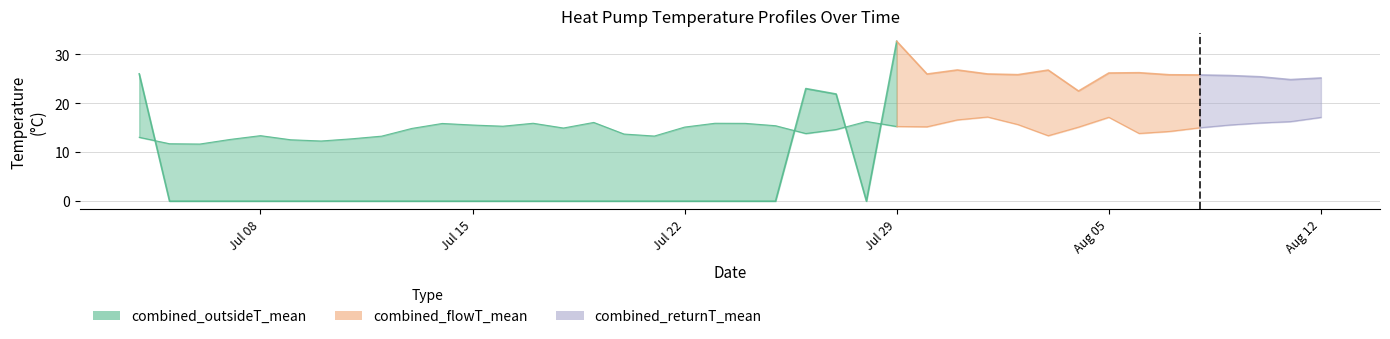

True or false: combined_flowT_mean has a value of 7.0 at 2024-08-09.

False